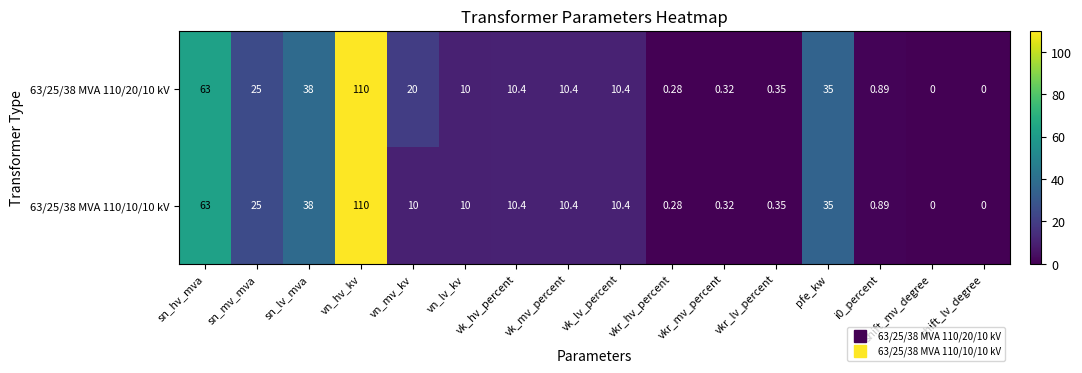

Which label corresponds to the largest value in the chart?

vn_hv_kv